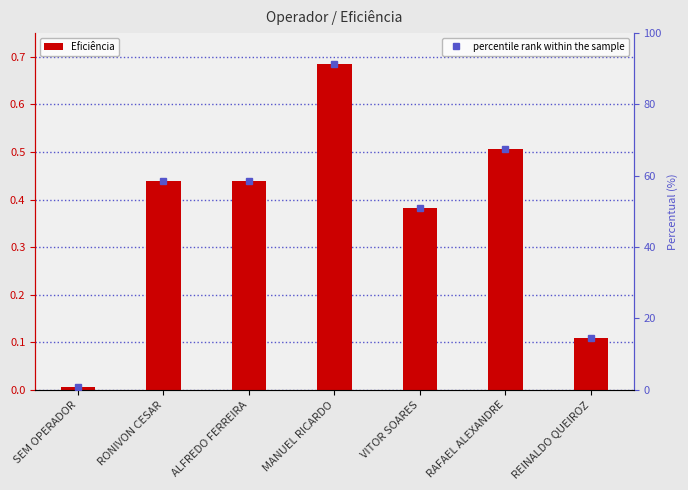

At ALFREDO FERREIRA, list the series in order from smallest to largest.

Eficiência, percentile rank within the sample